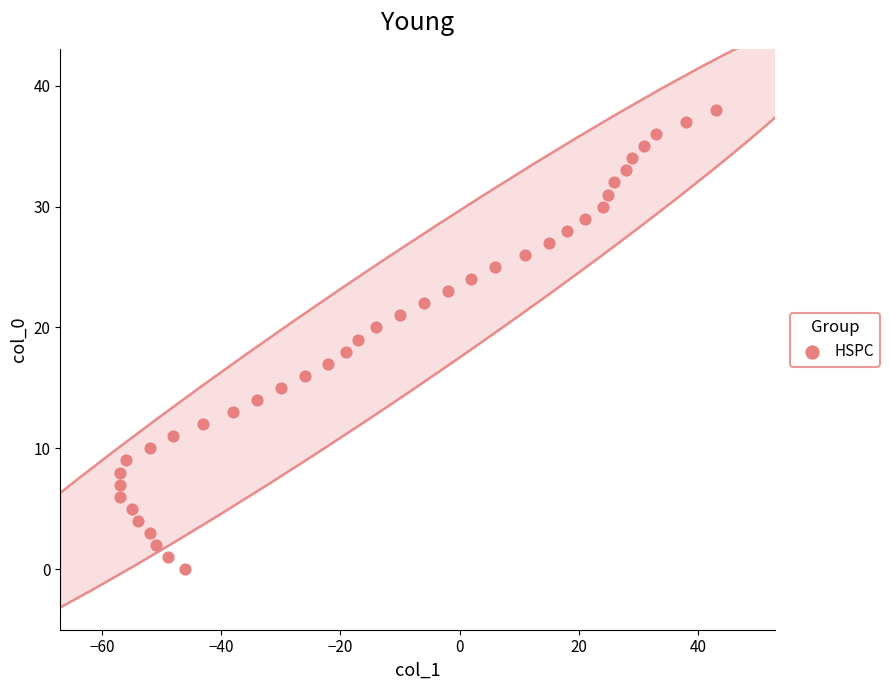

What is the range of X values (max minus min)?

100